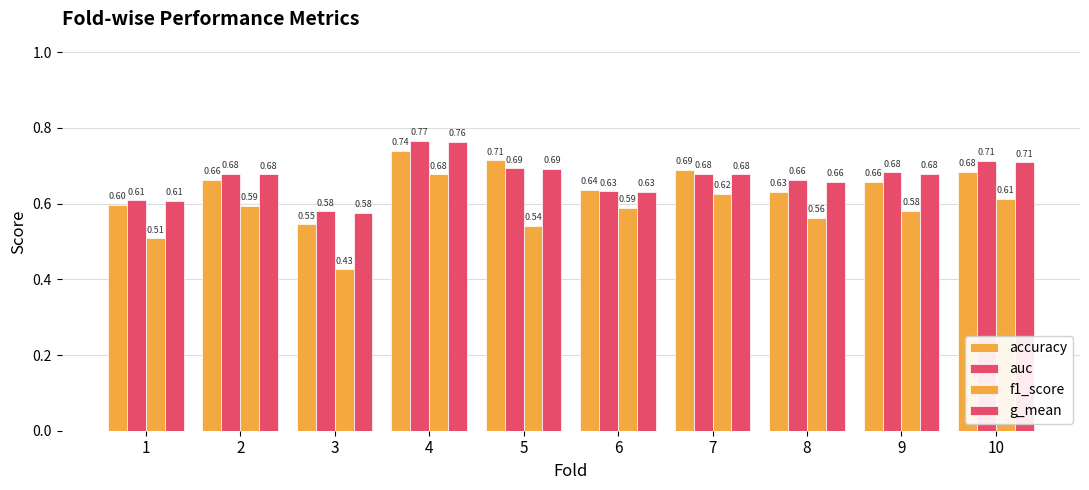

What is the difference between the maximum and second lowest values in the g_mean series?

0.2